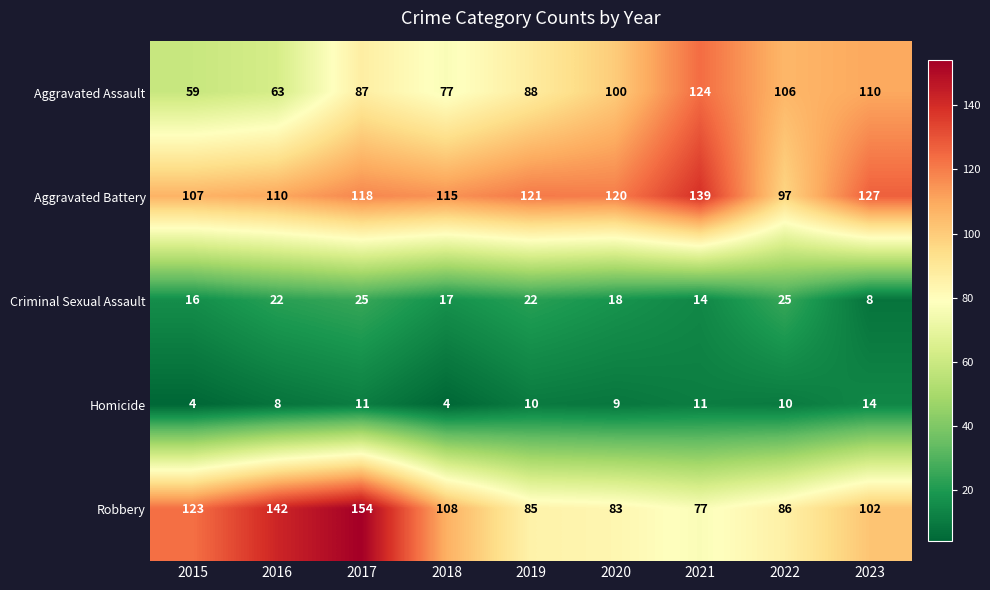

What is the difference between the maximum and minimum values in the Aggravated Battery series?

42